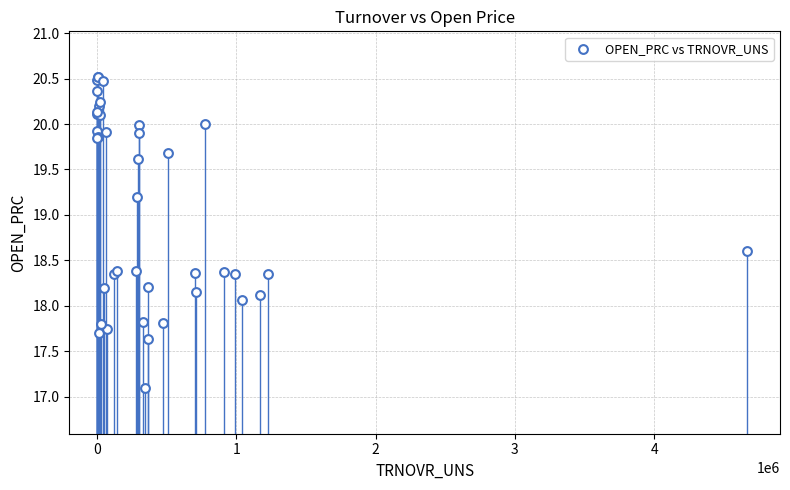

What Y value in the scatter plot is closest to 18?

18.1